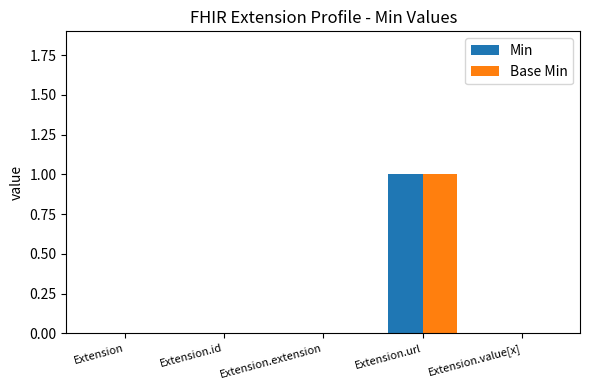

The Base Min series shows -1 at Extension.value[x]. True or false?

False